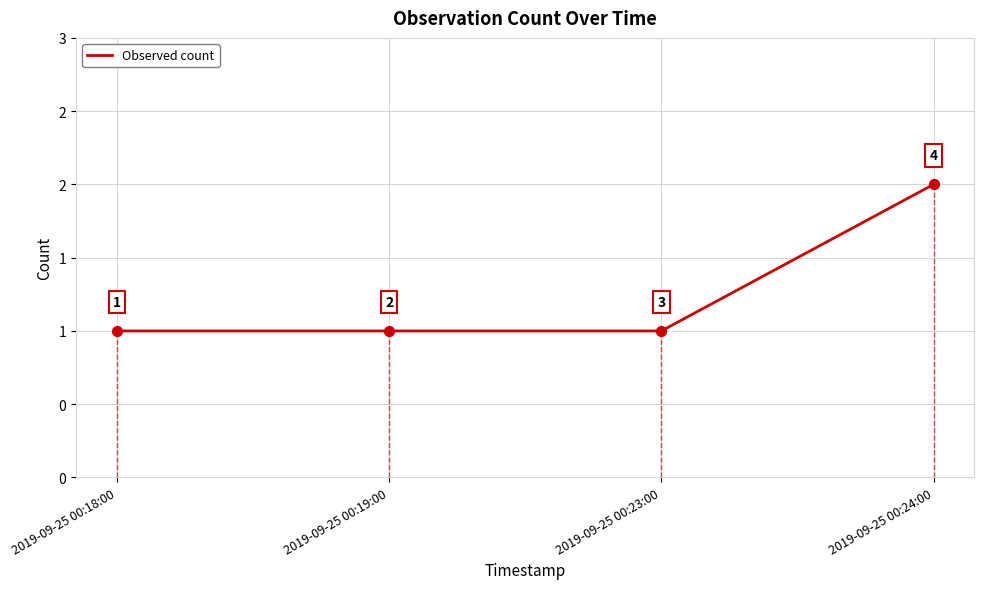

Which has a higher value, 2019-09-25 00:23:00 or 2019-09-25 00:18:00?

2019-09-25 00:23:00